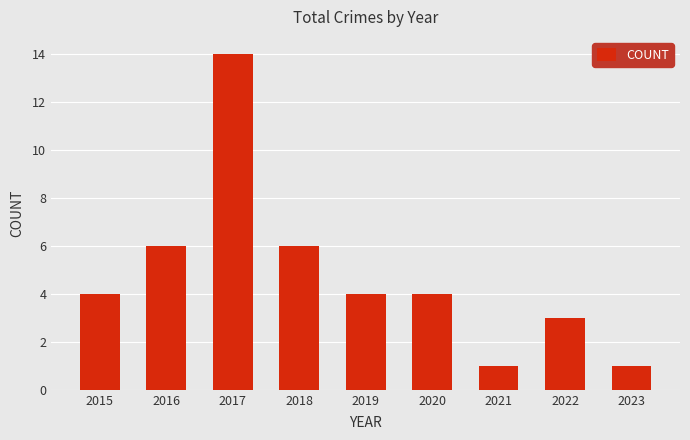

Count the number of data series in this chart.

1